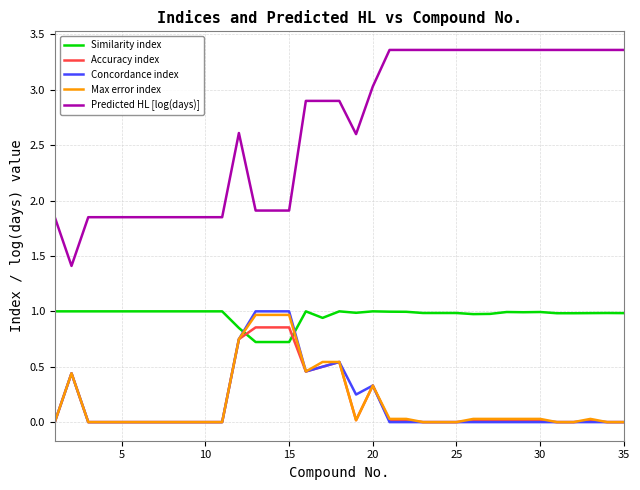

Does the chart have visible grid lines?

Yes